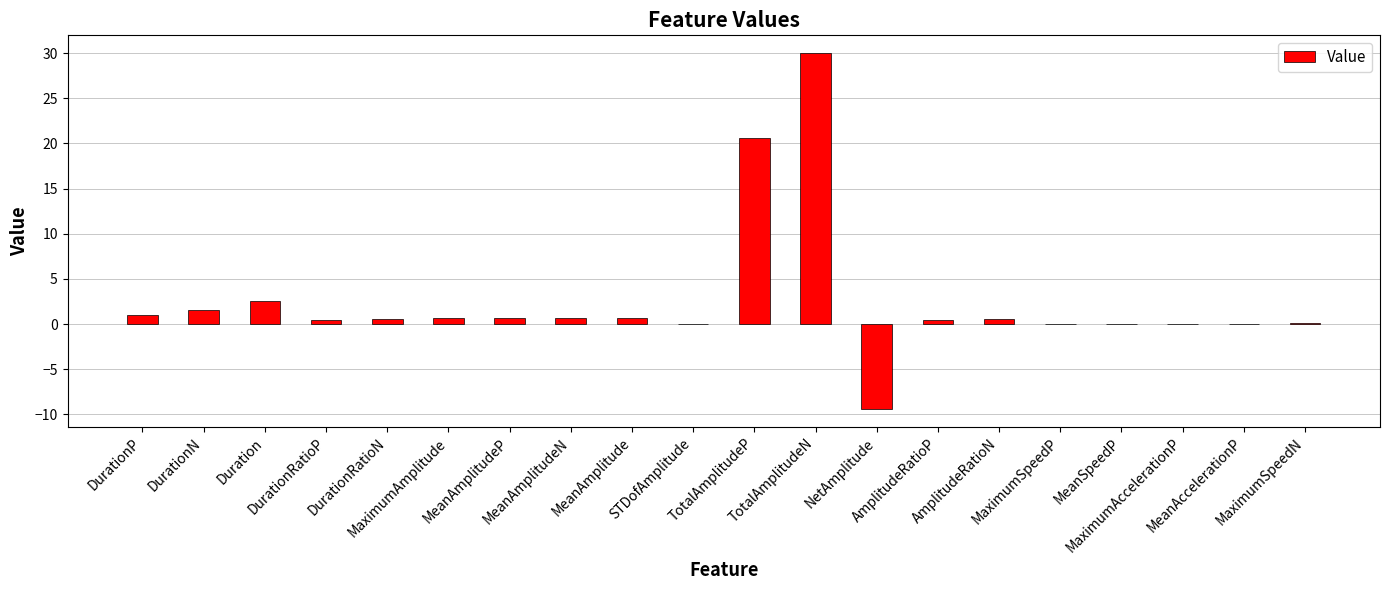

At which label is the value closest to 10?

Duration